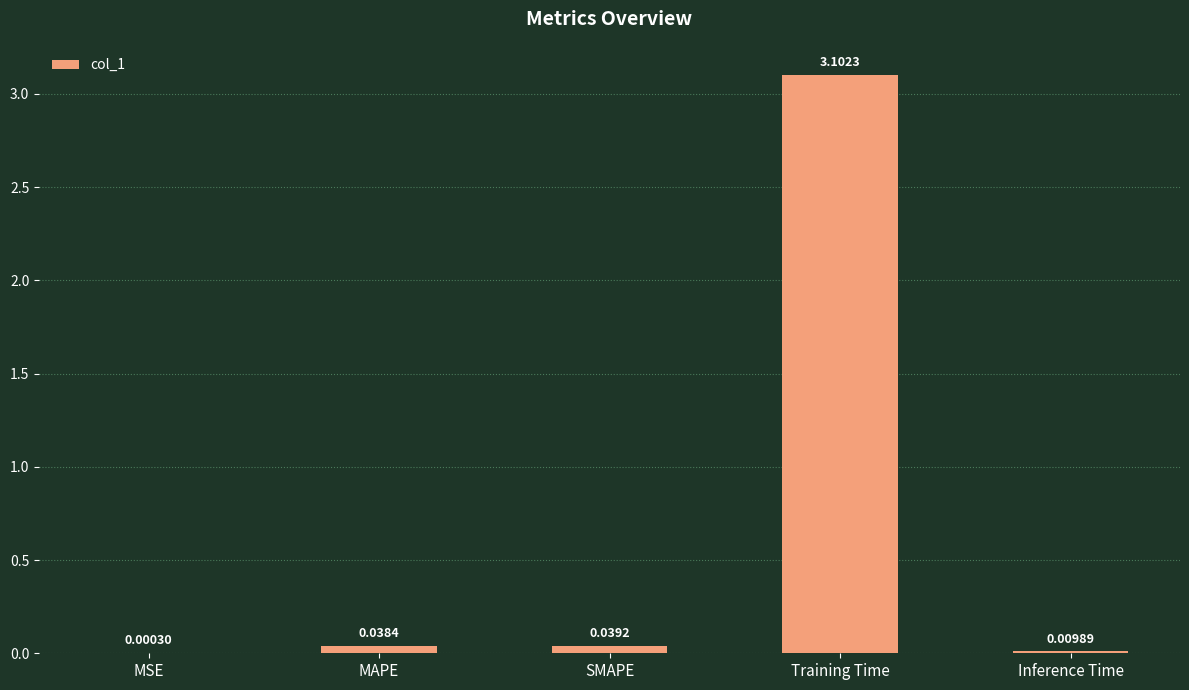

The chart shows a value of 3.1 at Training Time. True or false?

True